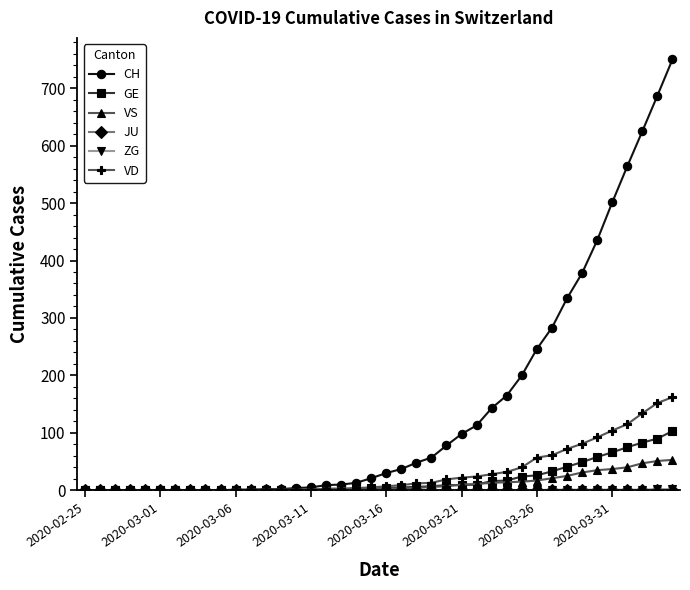

Which series has the largest total across all categories?

CH